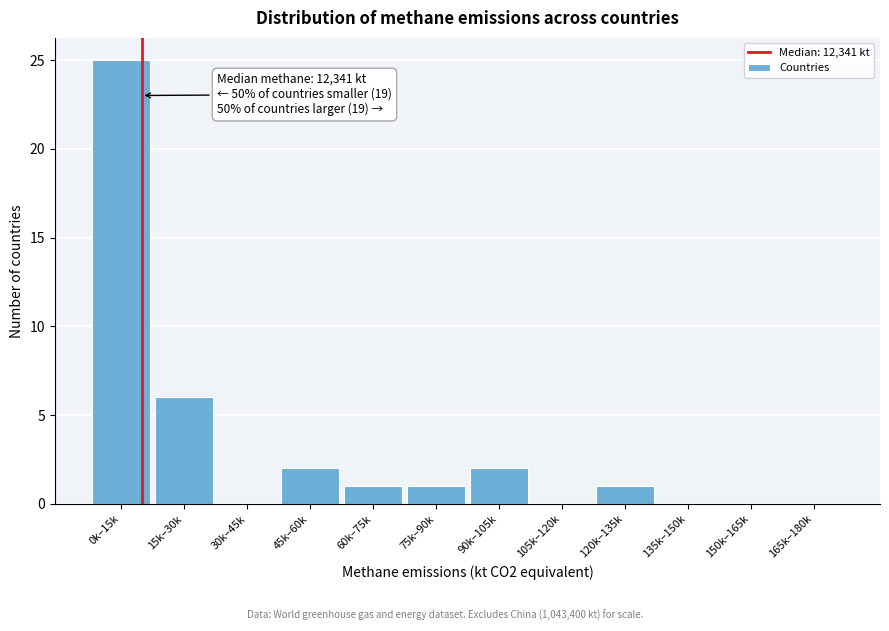

Reading left to right, transcribe all the data shown in this chart.

0k–15k=25	15k–30k=6	30k–45k=0	45k–60k=2	60k–75k=1	75k–90k=1	90k–105k=2	105k–120k=0	120k–135k=1	135k–150k=0	150k–165k=0	165k–180k=0